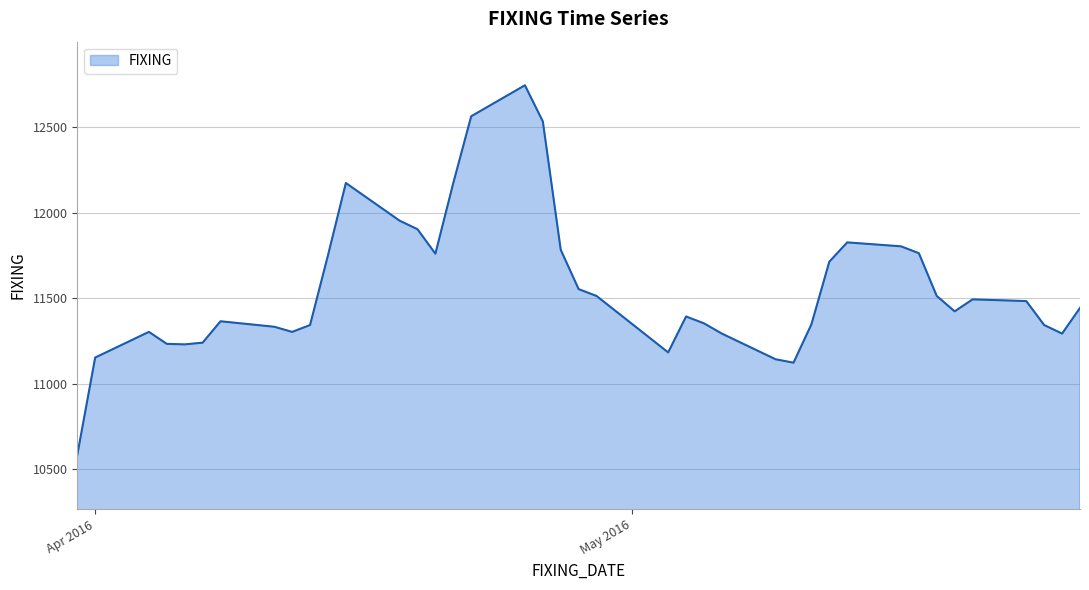

What is the smallest value displayed?

10585